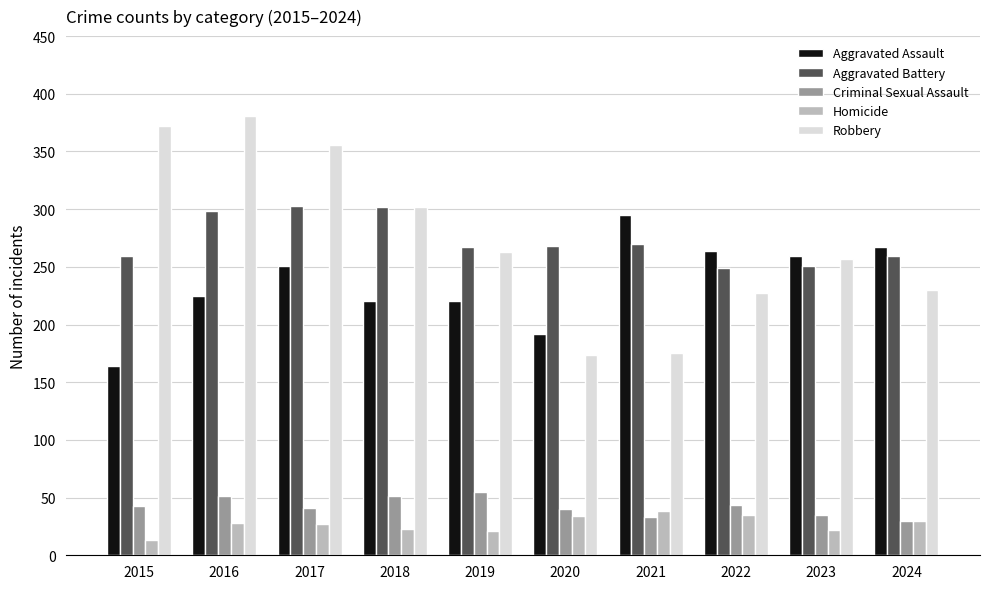

True or false: Robbery has a value of 227 at 2022.

True